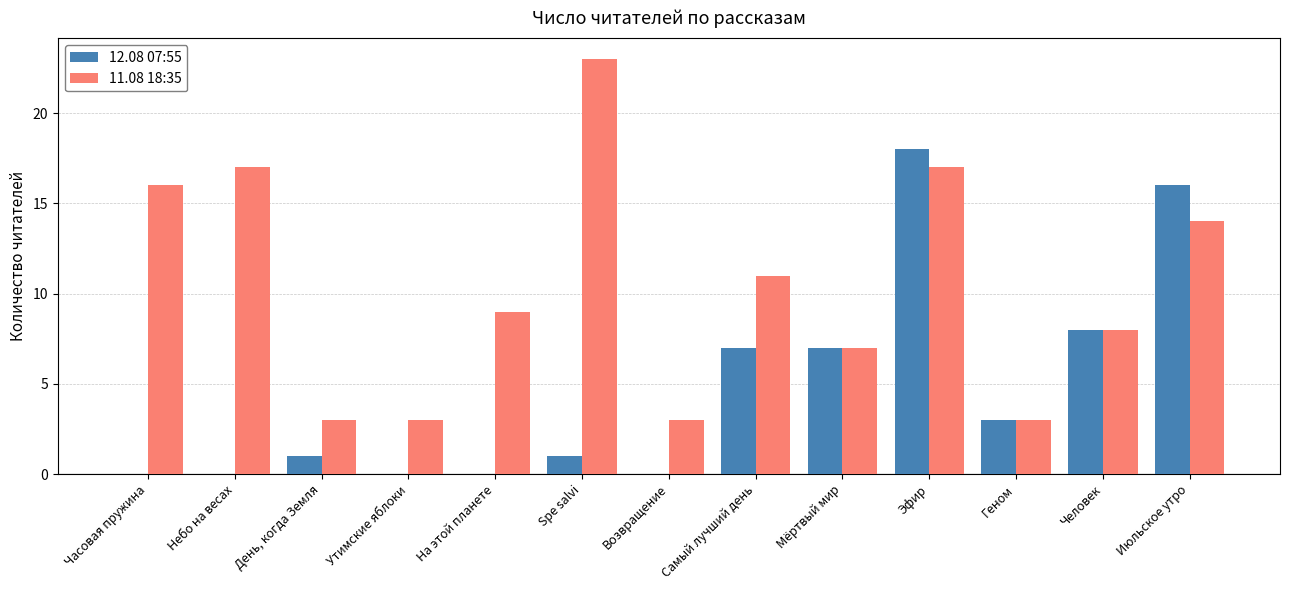

Which series has the largest total across all categories?

11.08 18:35